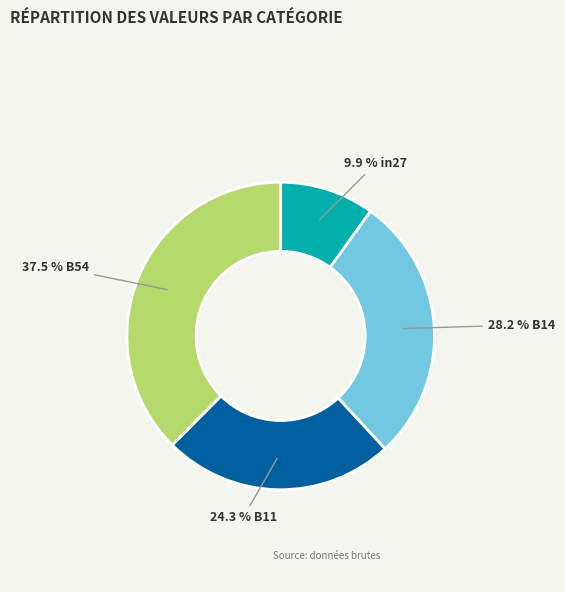

Is there any slice that represents more than half of the pie?

No